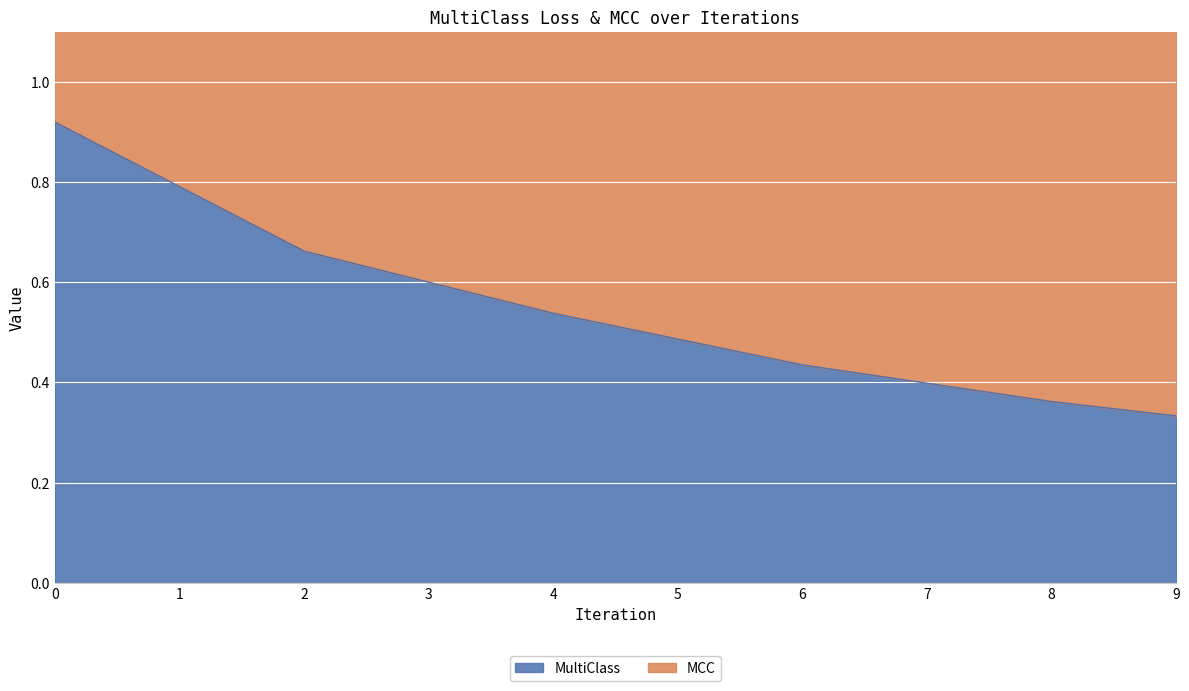

The chart shows a value of 0.3 at 4. True or false?

False